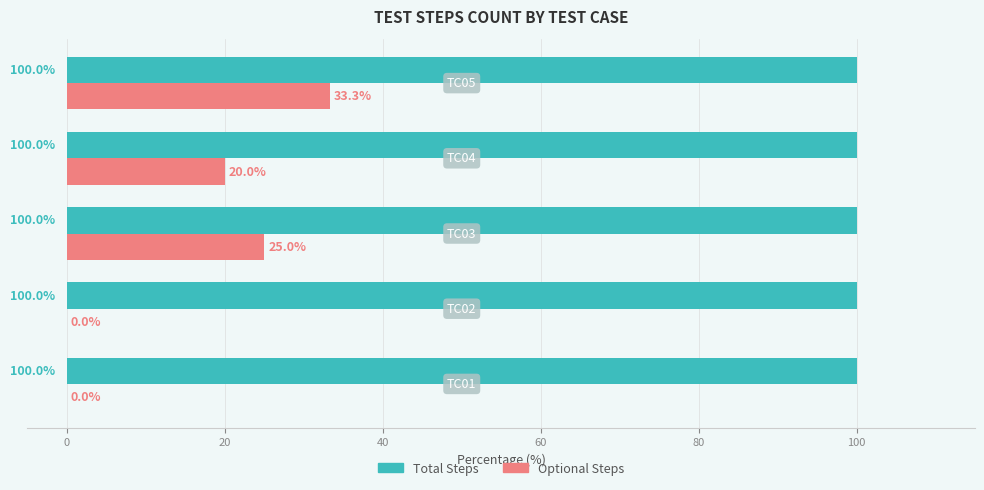

What is the greatest value displayed?

100.0